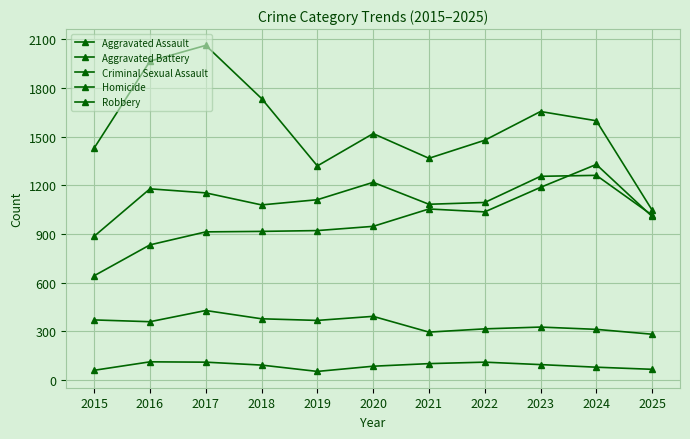

At how many categories does at least one series exceed 556?

11